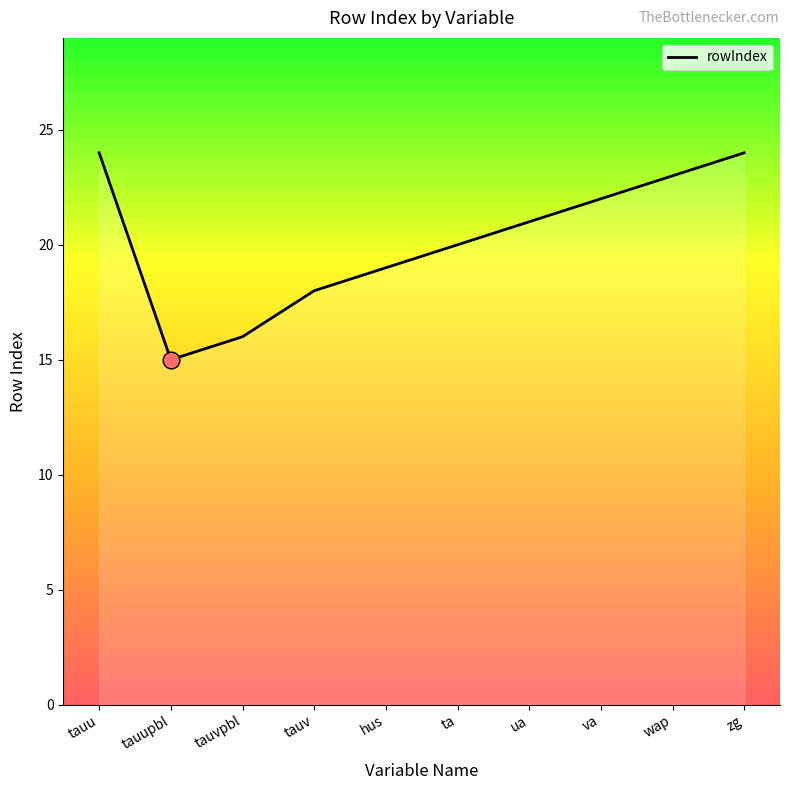

What is the average value?

20